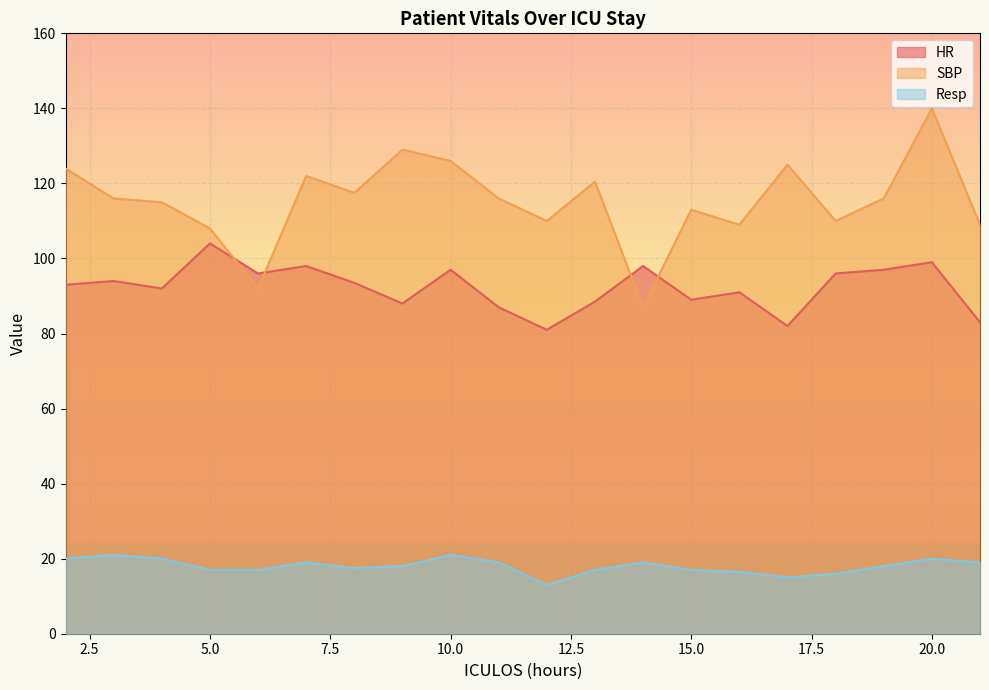

How many data points in Resp are less than 18?

9